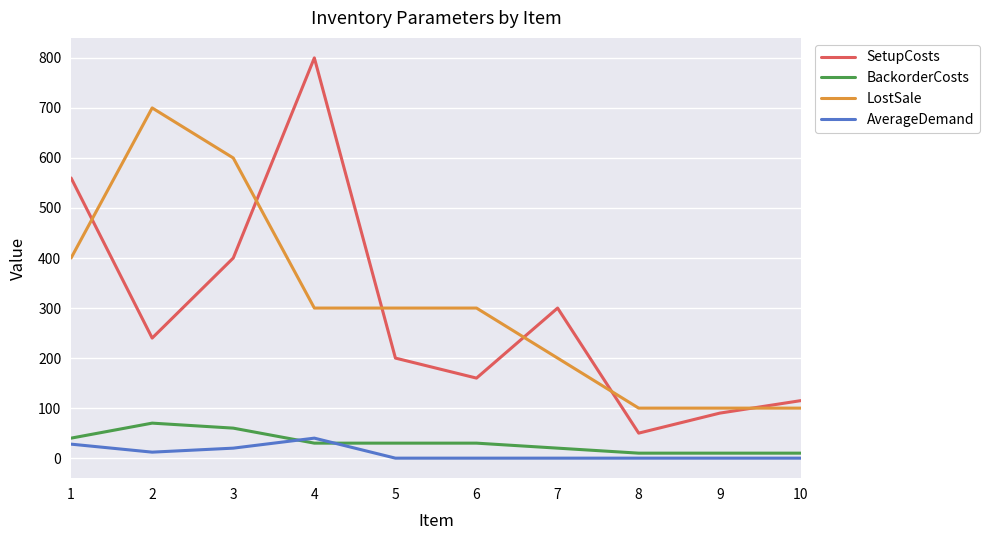

What is the minimum value for SetupCosts?

50